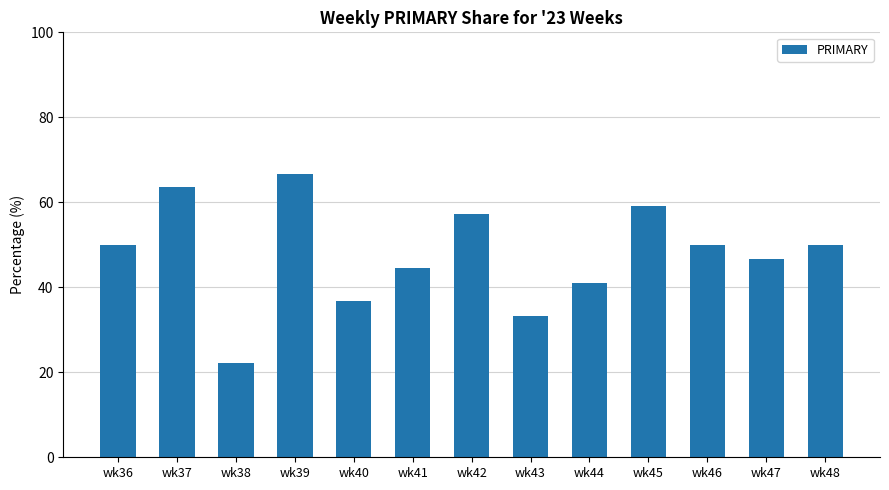

What is the maximum value shown in the chart?

66.7